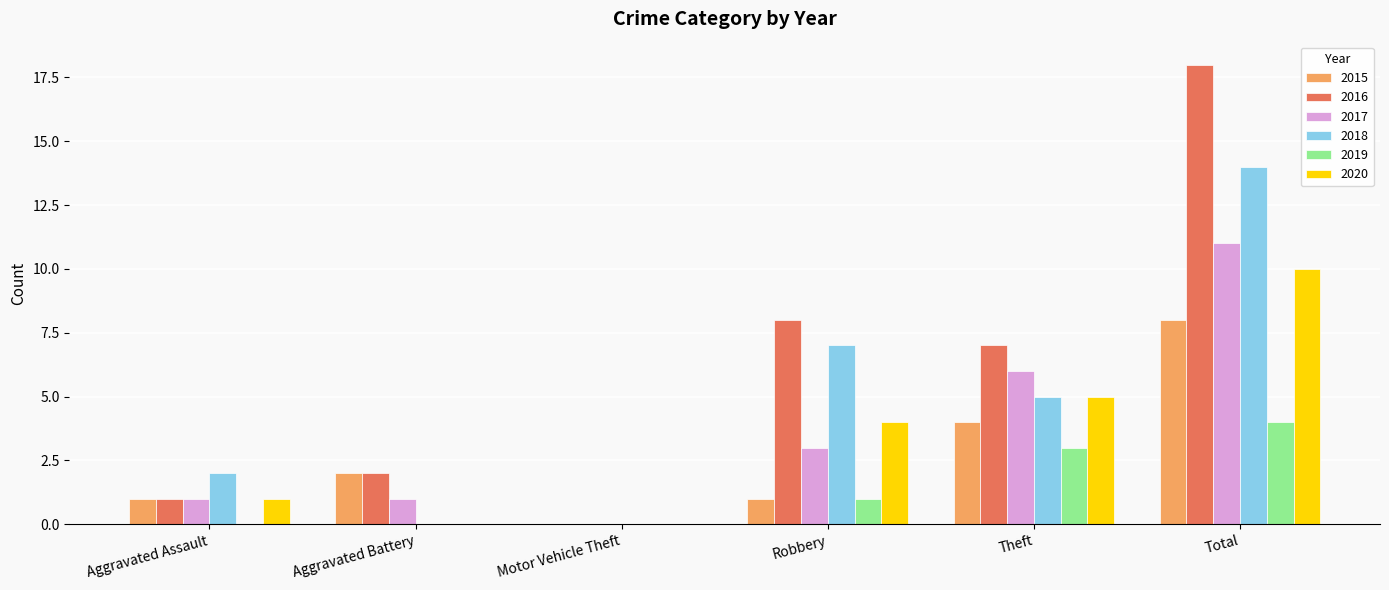

What is the sum of all 2018 values?

28